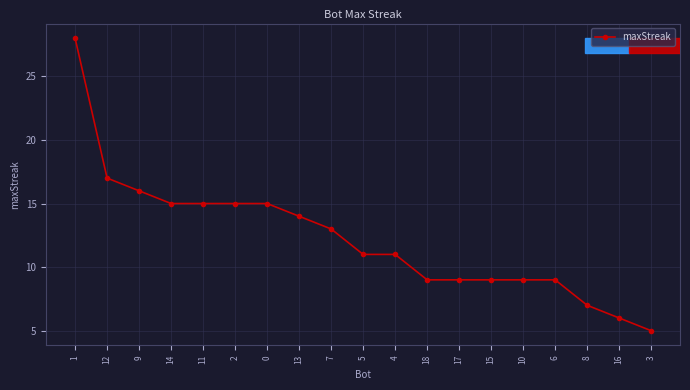

What is the value of the 14th point from the left?

9